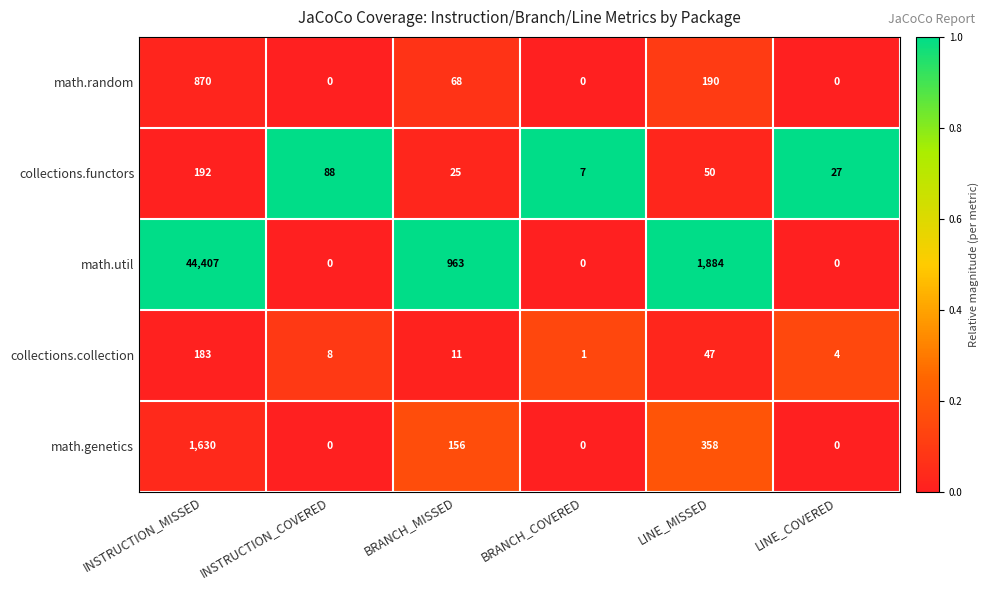

Which series changed the most between INSTRUCTION_MISSED and LINE_COVERED?

math.util